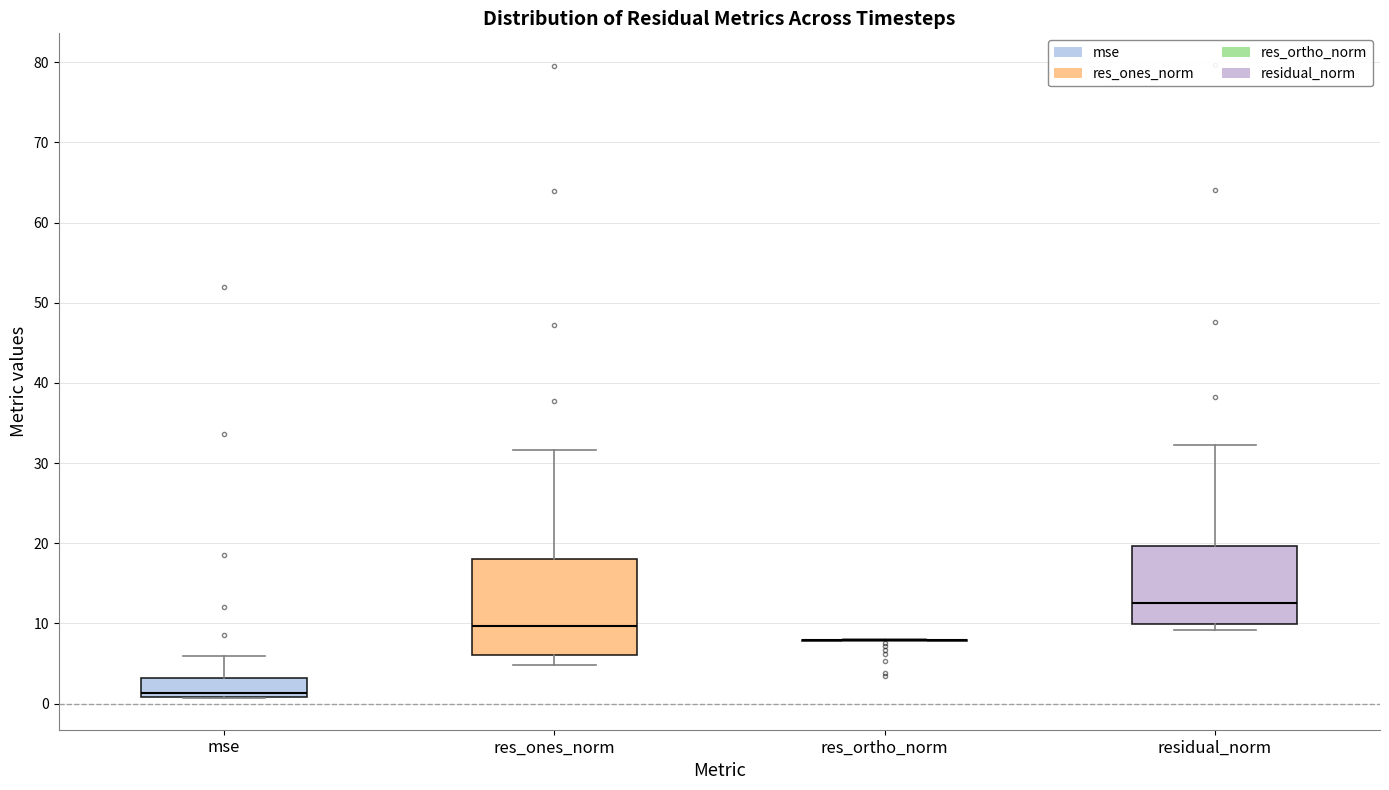

Comparing the boxes themselves (not the whiskers), which one is the tallest?

res_ones_norm